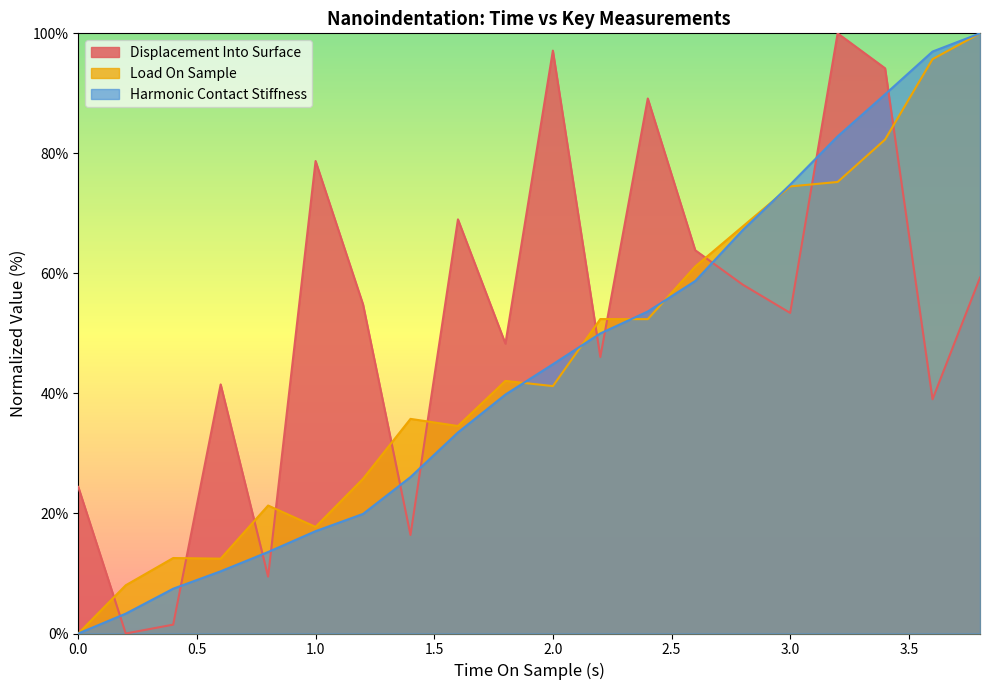

What is the greatest value displayed?

100.0